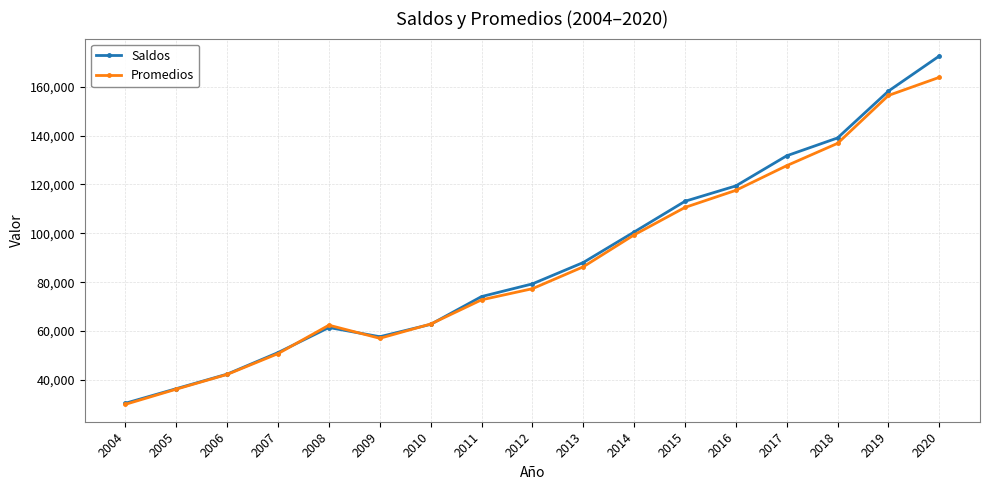

Which series ends up on top after the final intersection of Saldos and Promedios?

Saldos